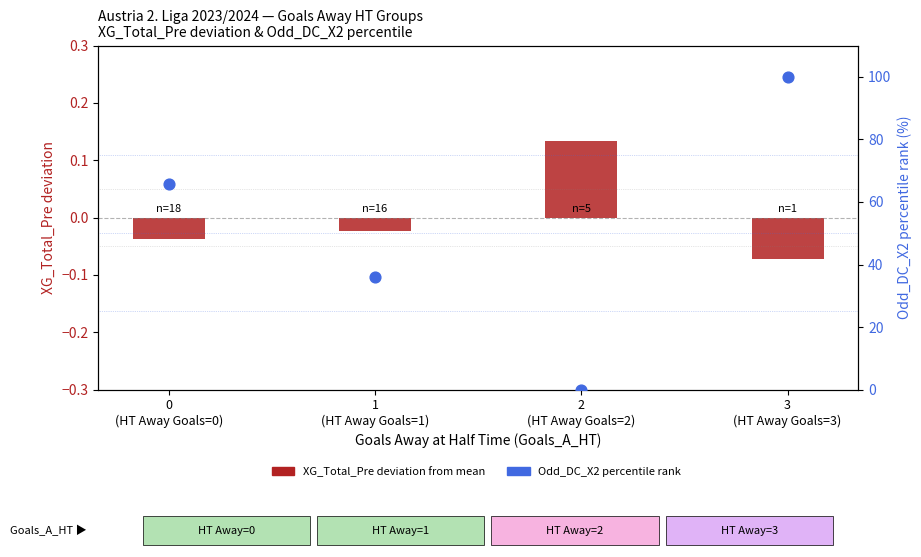

What are all the series names shown in the legend?

XG_Total_Pre deviation from mean, Odd_DC_X2 percentile rank